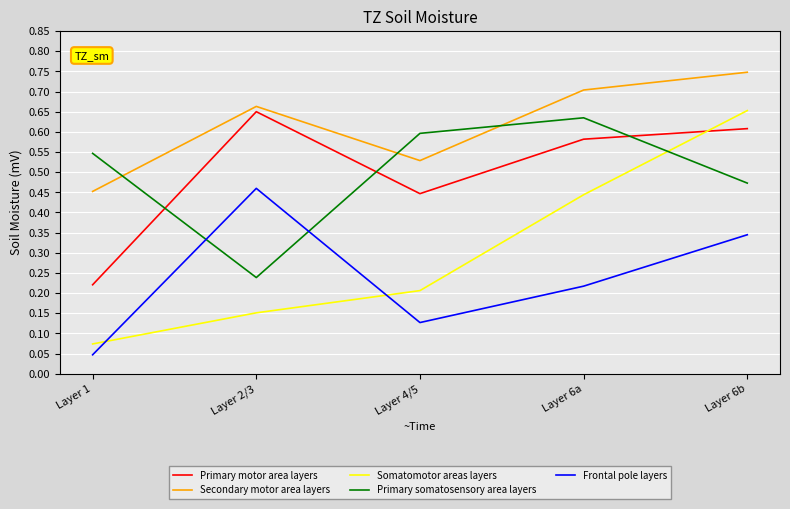

True or false: Somatomotor areas layers has a value of 0.1 at Layer 4/5.

False